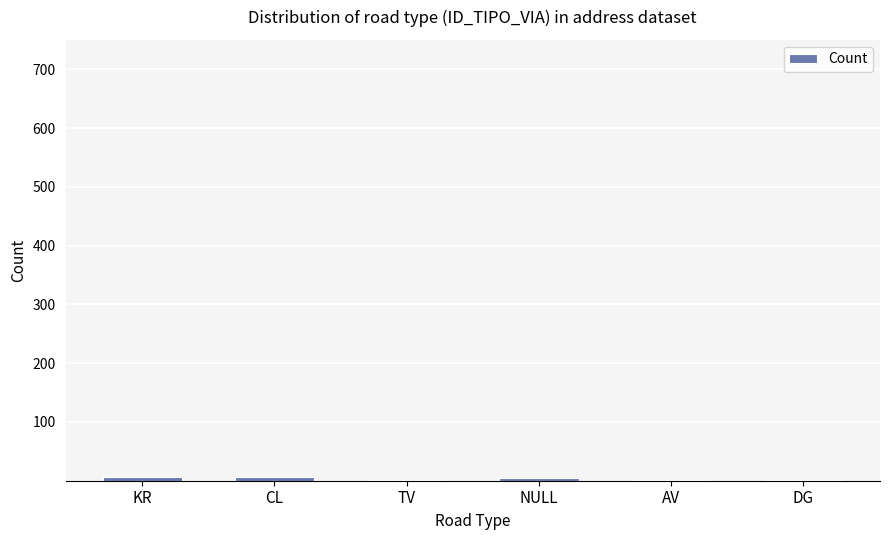

What is the change in value from KR to AV?

-6